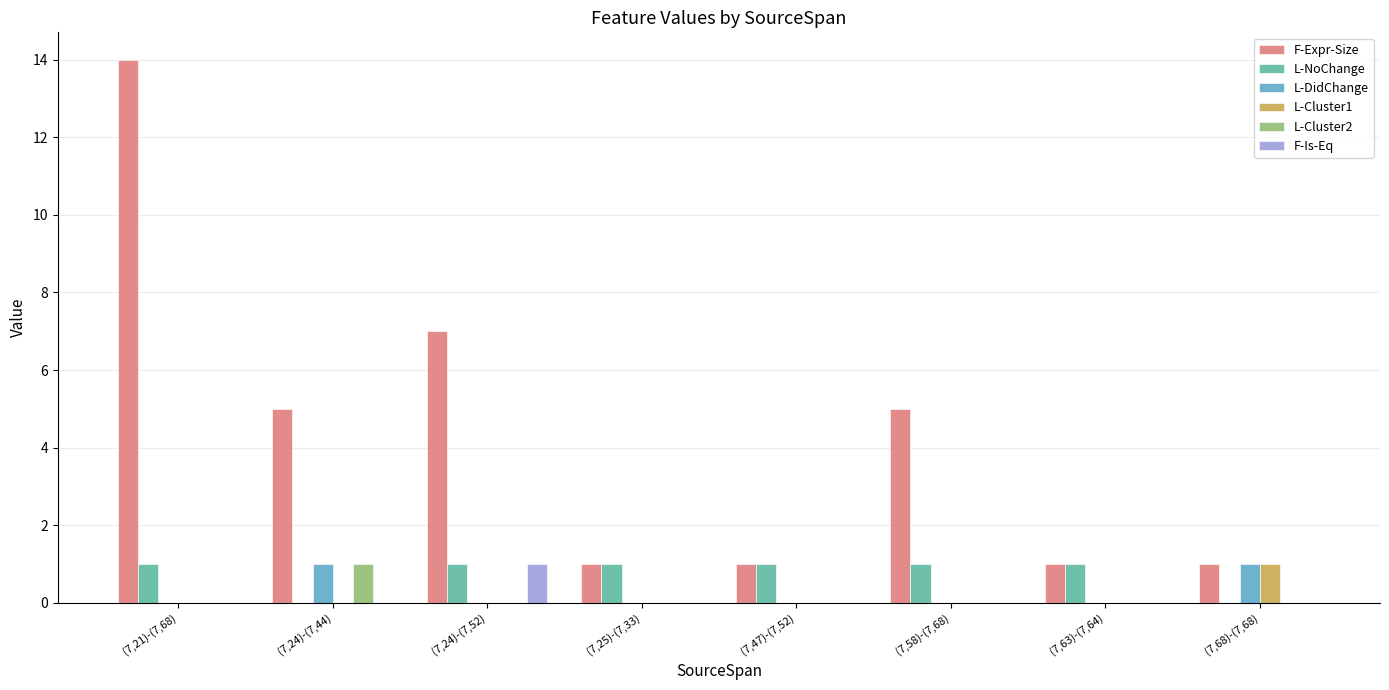

At which category is the sum across all series the highest?

(7,21)-(7,68)